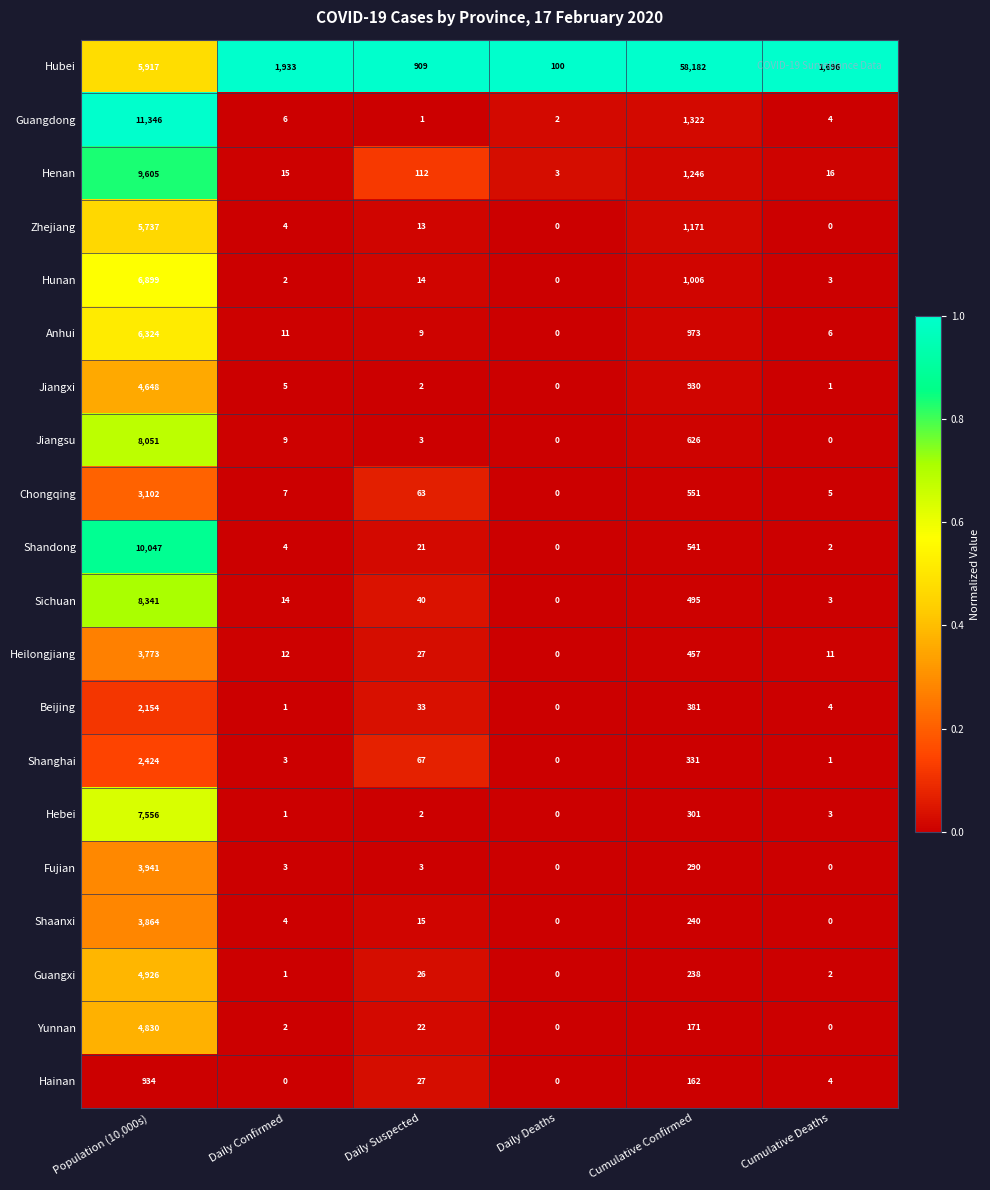

What is the maximum value shown in the chart?

58182